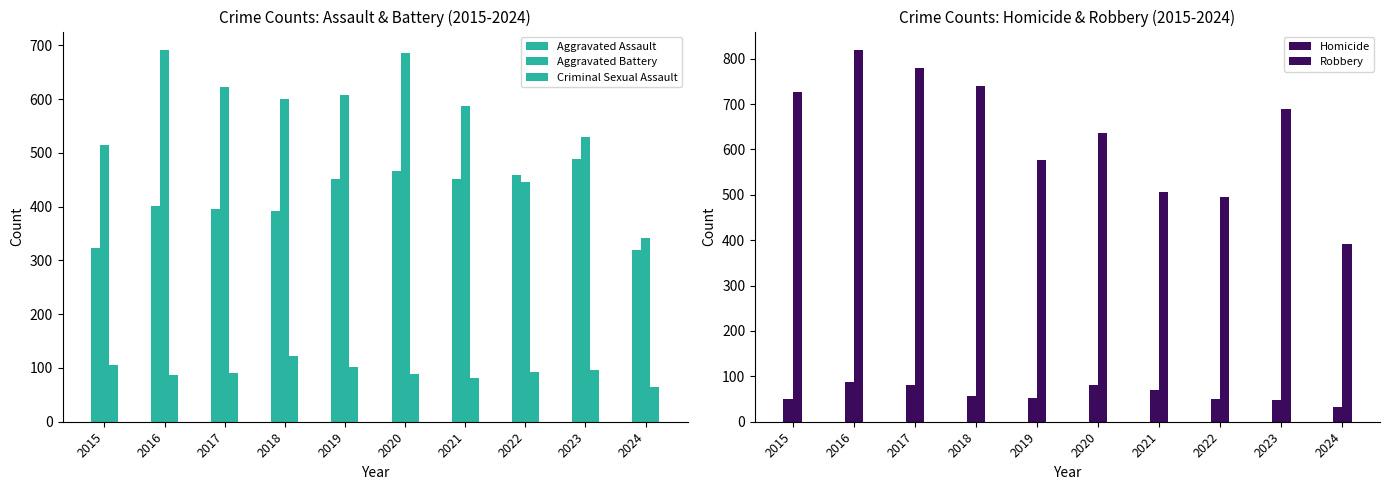

How many series are shown in this chart?

5